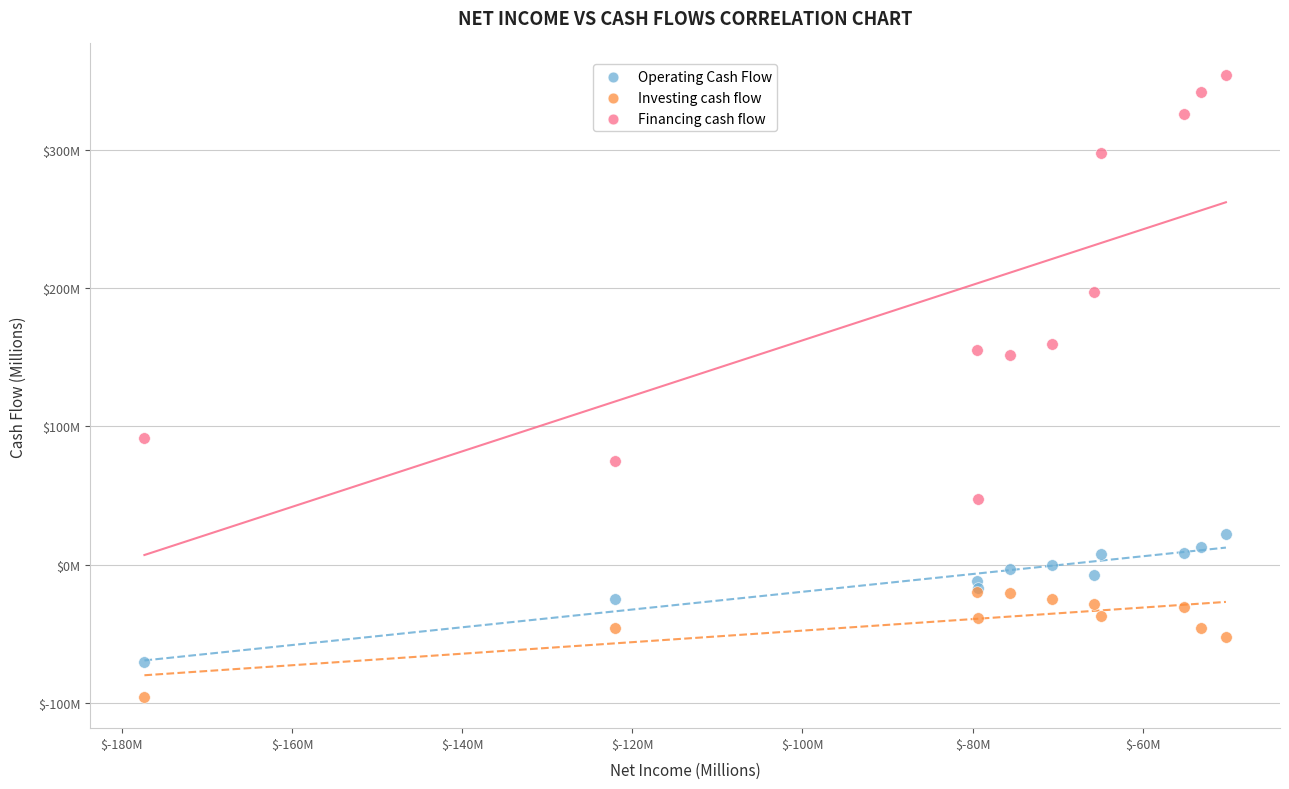

Which series contains the highest Y value?

Financing cash flow